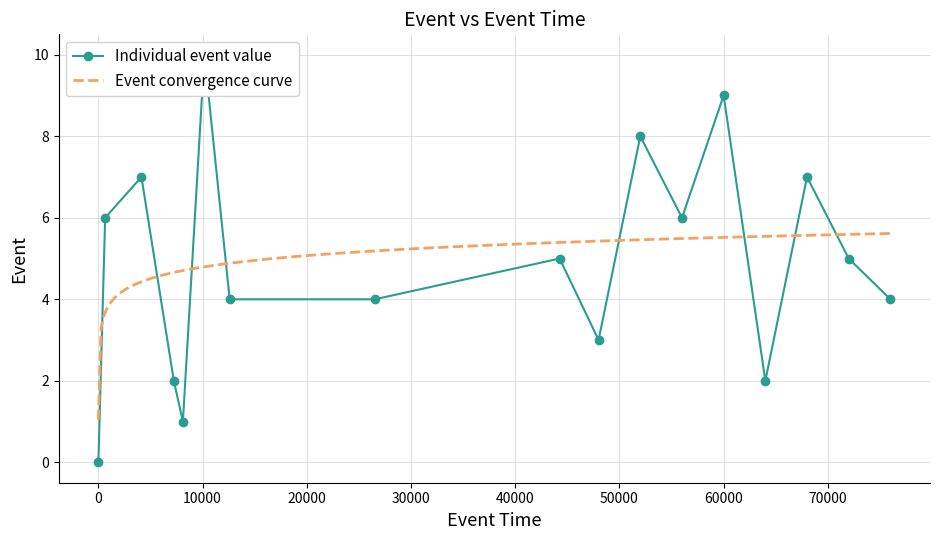

The value at 4 is 1. True or false?

True